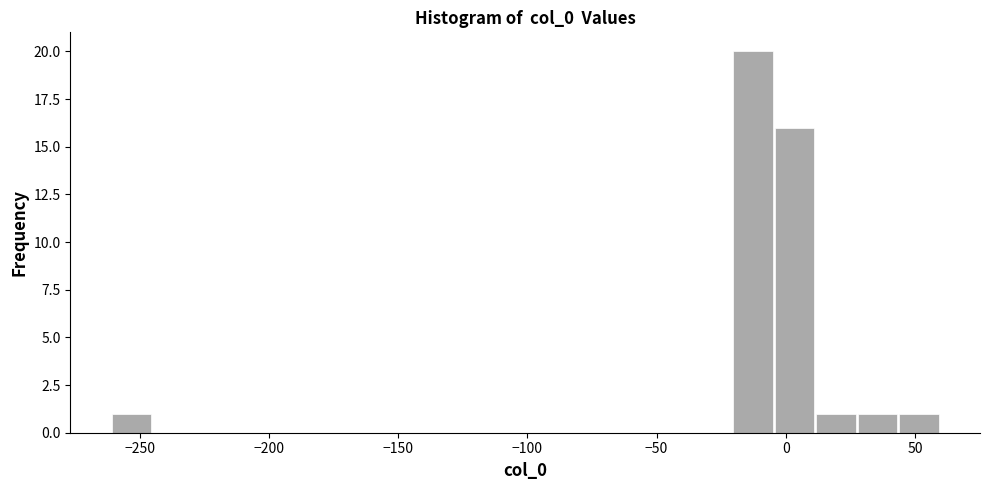

Read against the x-axis, roughly where is the centre of the tallest bar?

-15